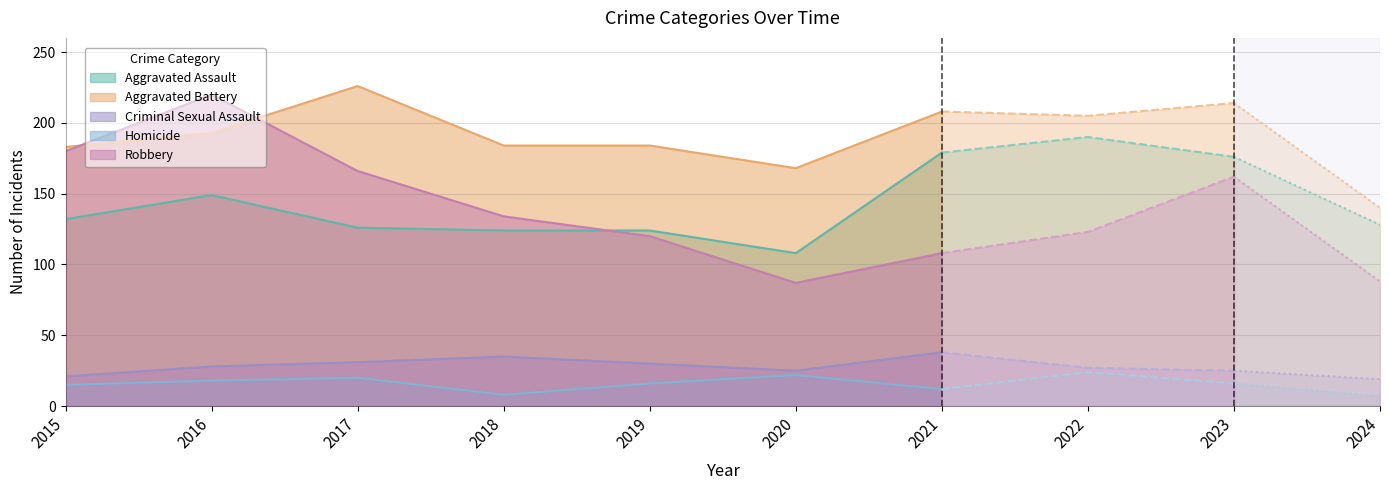

Reading right to left, what are all the values shown in this chart?

Aggravated Assault: 128	176	190	179	108	124	124	126	149	132
Aggravated Battery: 140	214	205	208	168	184	184	226	193	183
Criminal Sexual Assault: 19	25	27	38	25	30	35	31	28	21
Homicide: 7	16	24	12	22	16	8	20	18	15
Robbery: 88	162	123	108	87	120	134	166	220	180